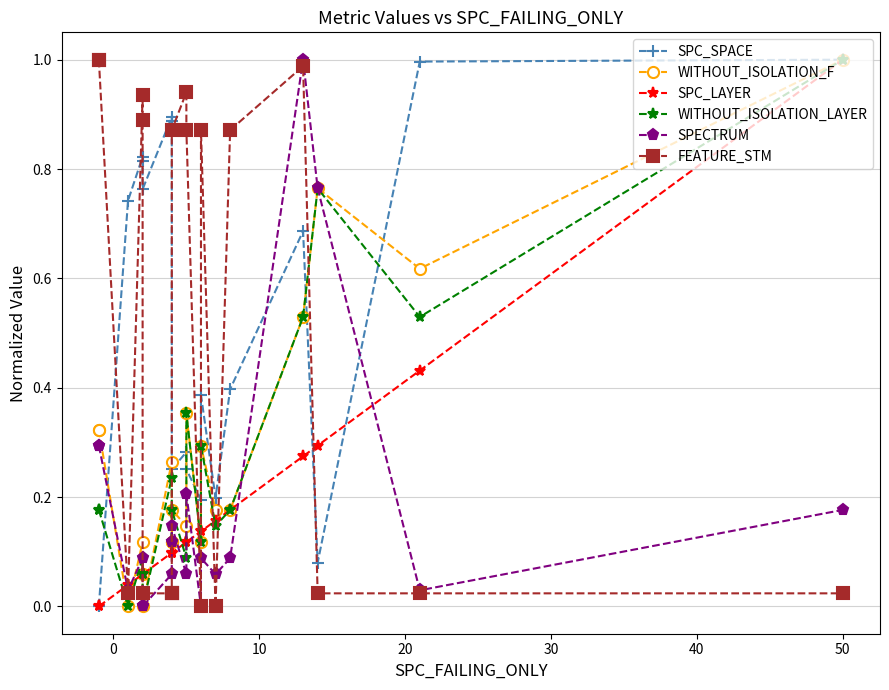

At how many categories does at least one series exceed 0?

20